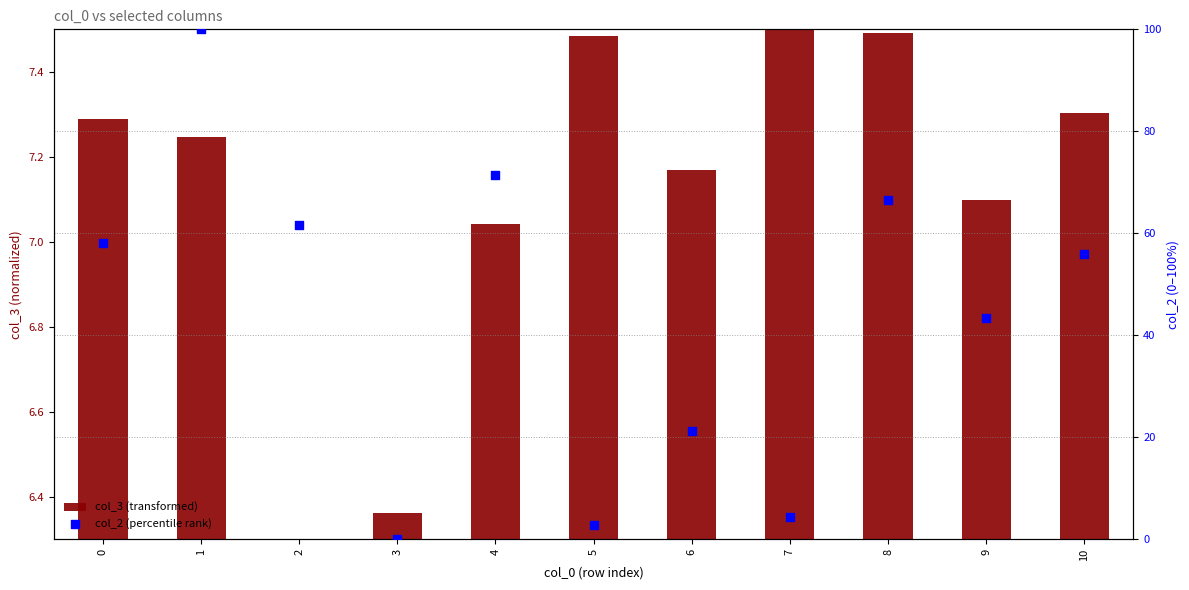

Which series reaches the maximum Y coordinate?

col_2 (percentile rank)